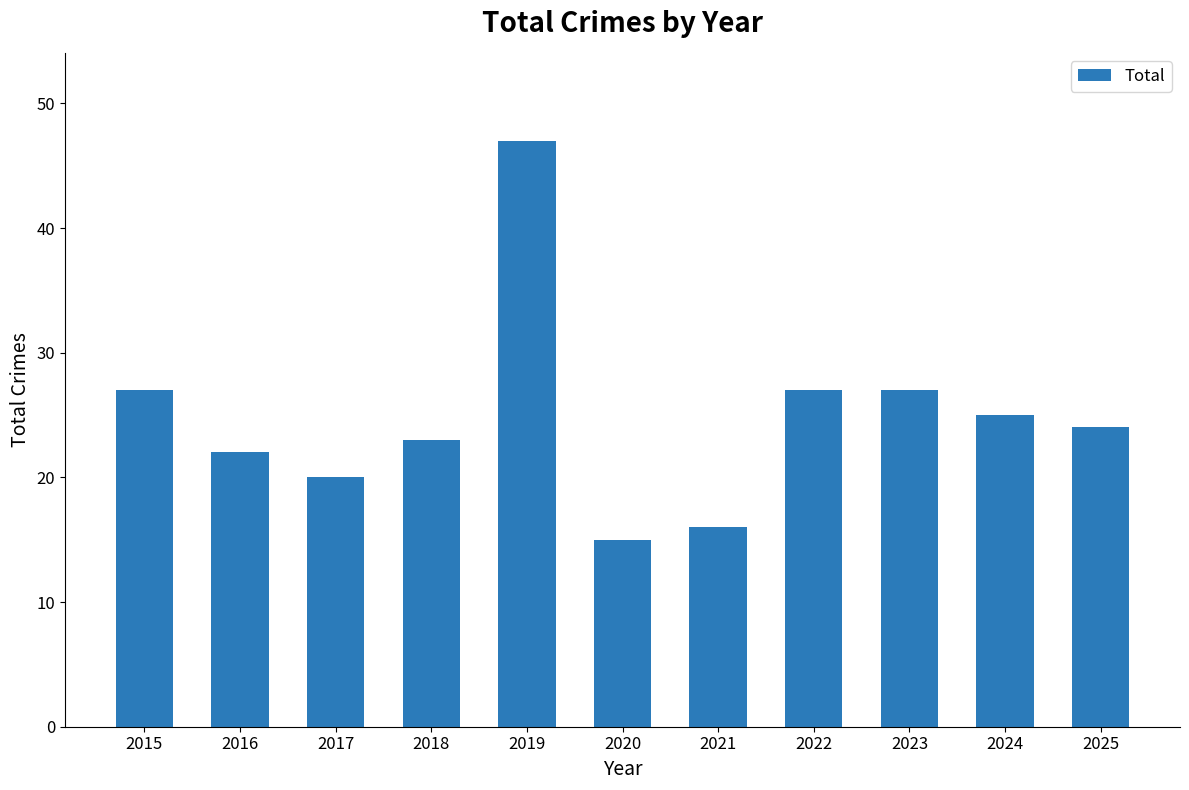

What is the difference between the values at 2025 and 2023?

3